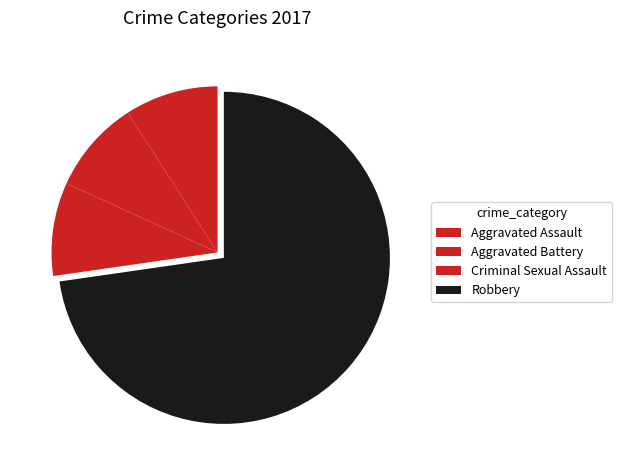

How many slices are in this pie chart?

4